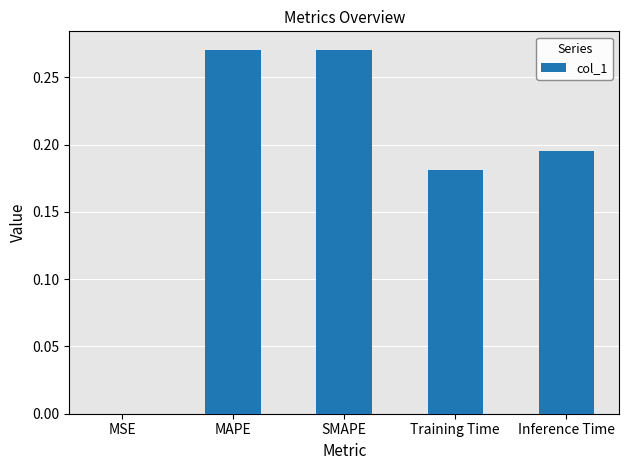

Are the bars grouped side by side (vs. stacked)?

No